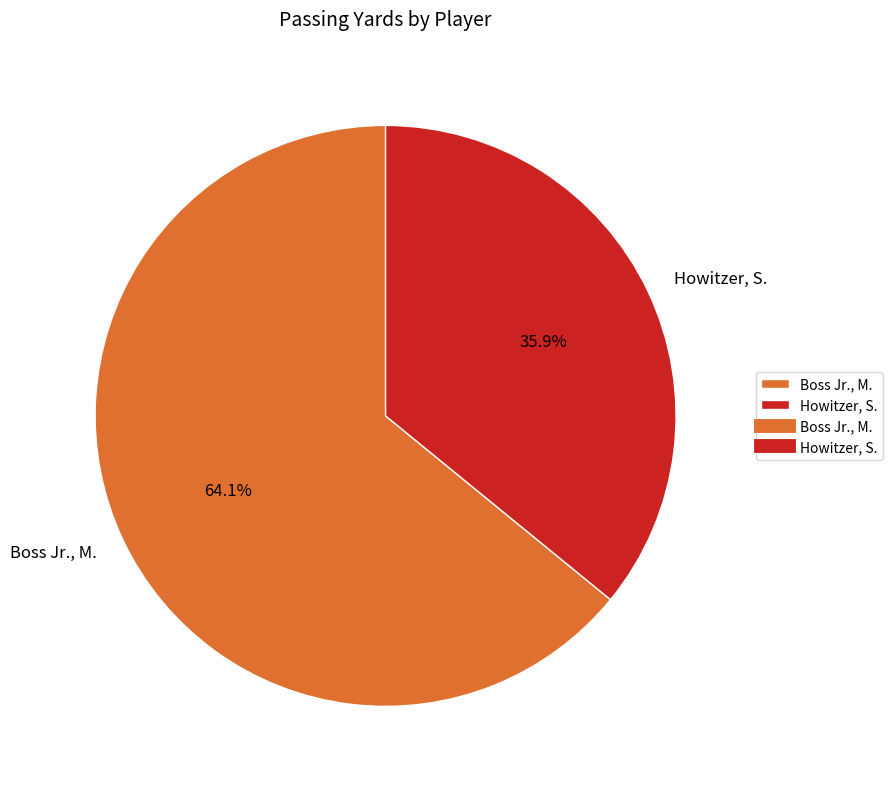

What percentage is NOT represented by Boss Jr., M.?

35.9%